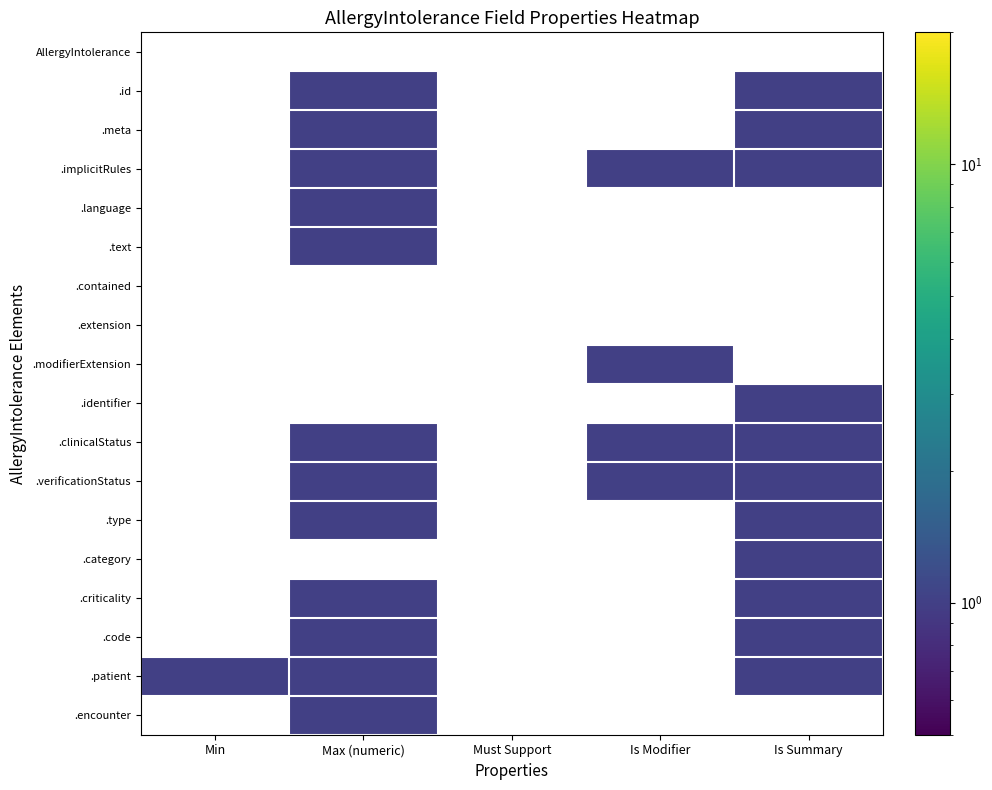

The .identifier series shows 0.0 at Min. True or false?

True